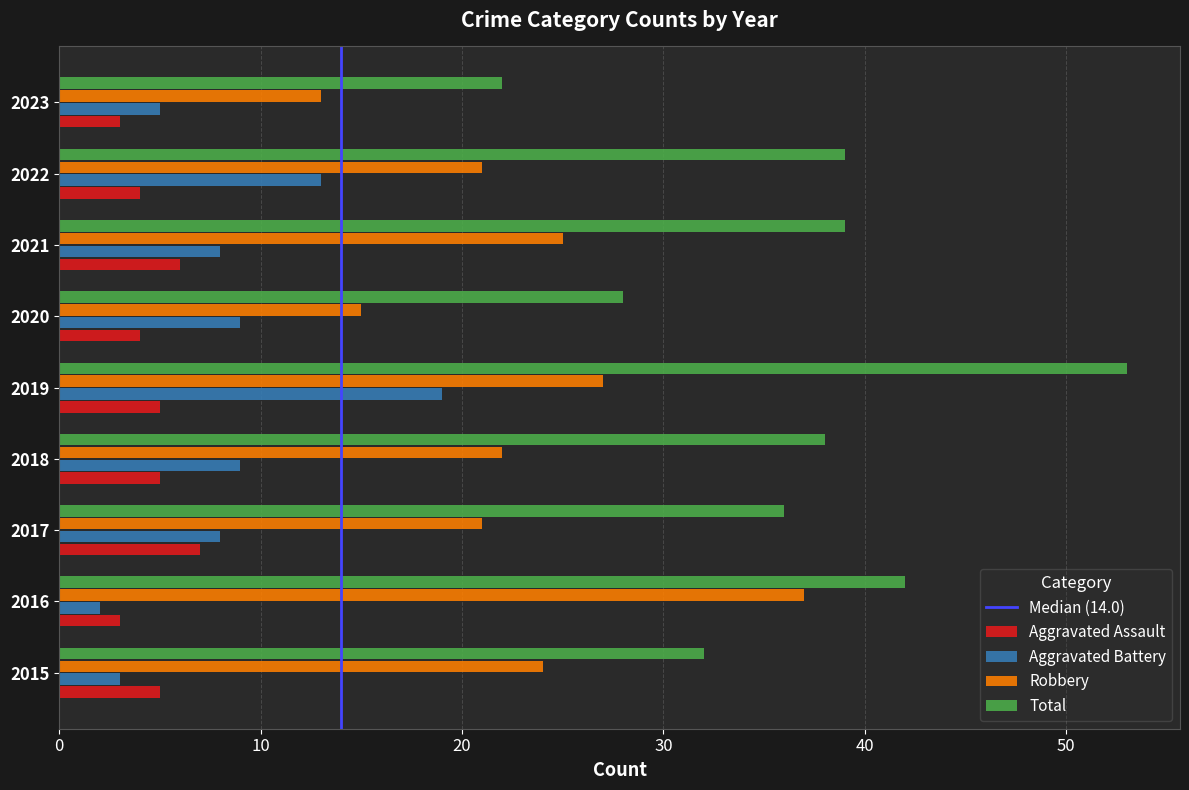

What is the spread (max minus min) of values at 2018?

33